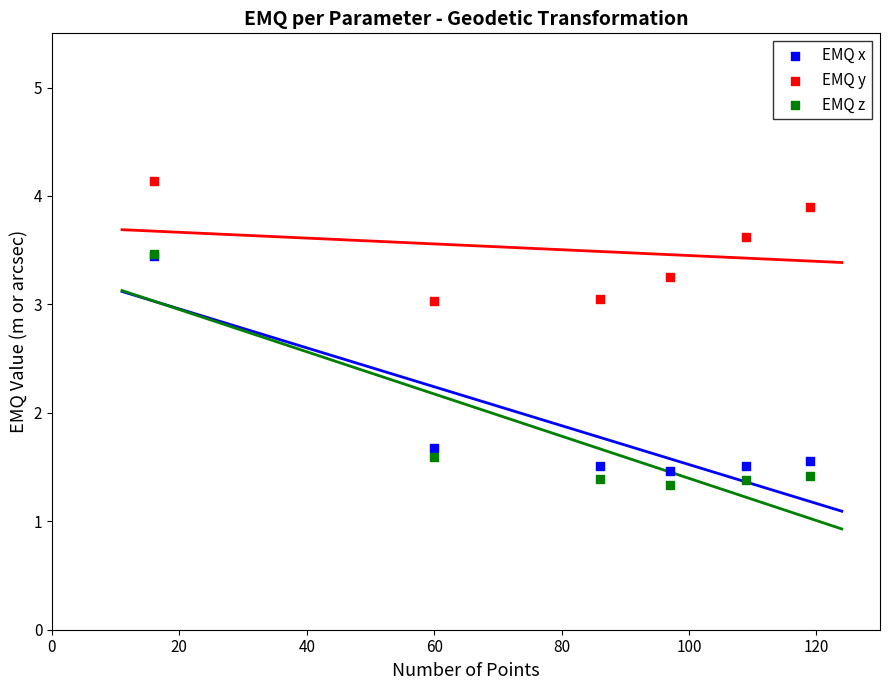

In the EMQ x series, what Y value is closest to 2?

1.7